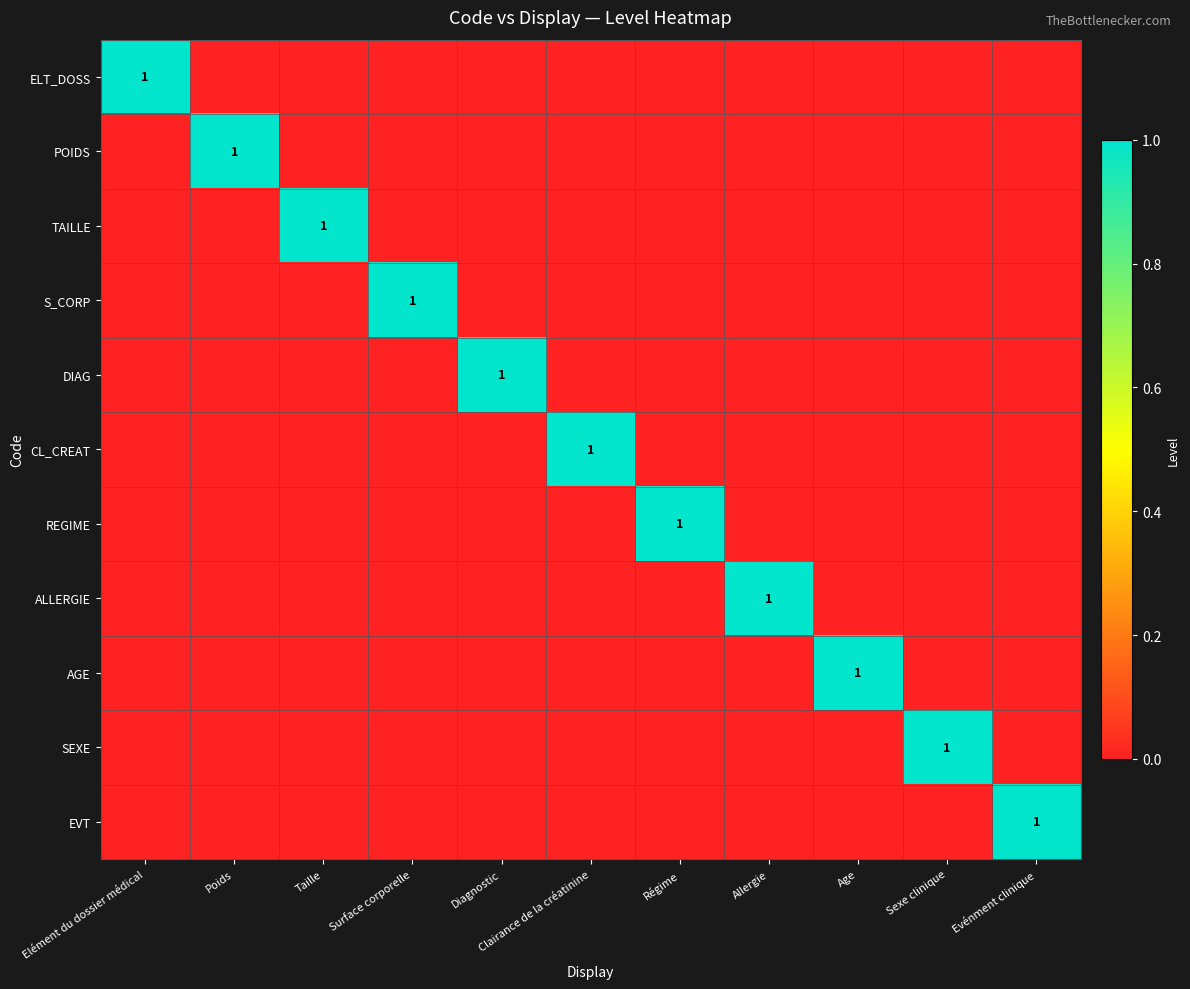

How many positive values does the POIDS series have?

1